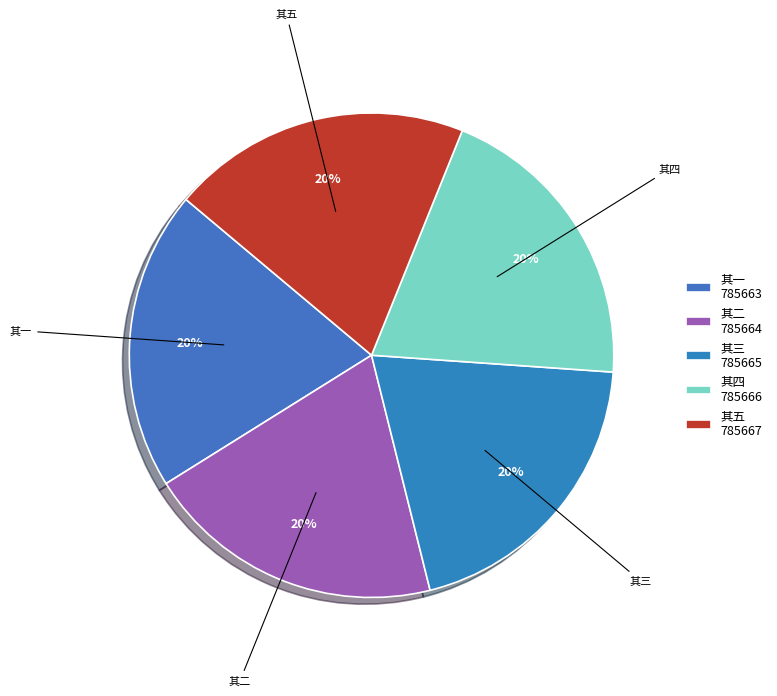

What is the ratio of the value at 其三 to the value at 其四?

1.0